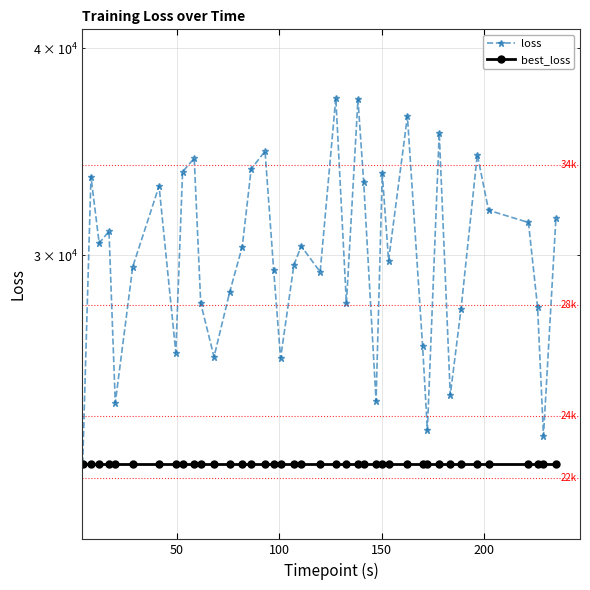

Reading right to left, transcribe all the data shown in this chart.

loss: 31570.2	23338.3	27905.9	31390.1	31928.5	34499.0	27845.2	24700.1	35553.4	23522.3	26456.8	36386.5	29775.0	33605.9	24490.4	33196.4	37243.5	28049.9	37323.1	29305.5	30376.4	29588.1	25992.8	29379.7	34658.1	33812.2	30355.2	28512.3	26043.9	28056.4	34321.7	33682.0	26201.7	33020.3	29523.3	24429.2	31013.8	30498.2	33454.1	22454.7
best_loss: 22454.7	22454.7	22454.7	22454.7	22454.7	22454.7	22454.7	22454.7	22454.7	22454.7	22454.7	22454.7	22454.7	22454.7	22454.7	22454.7	22454.7	22454.7	22454.7	22454.7	22454.7	22454.7	22454.7	22454.7	22454.7	22454.7	22454.7	22454.7	22454.7	22454.7	22454.7	22454.7	22454.7	22454.7	22454.7	22454.7	22454.7	22454.7	22454.7	22454.7